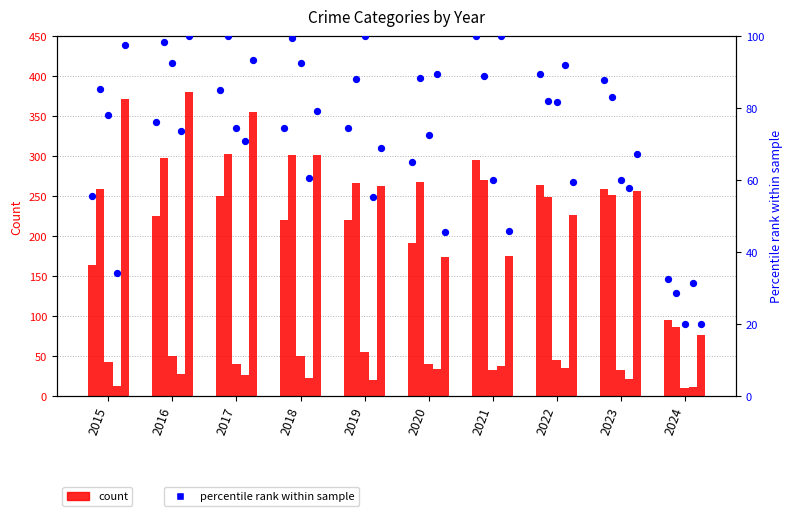

Is the value of Aggravated Battery at 2018 greater than the value of Robbery at 2021?

Yes